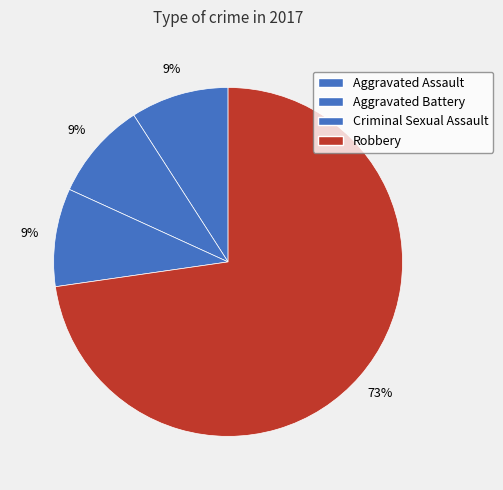

Between Robbery and Criminal Sexual Assault, which is larger?

Robbery